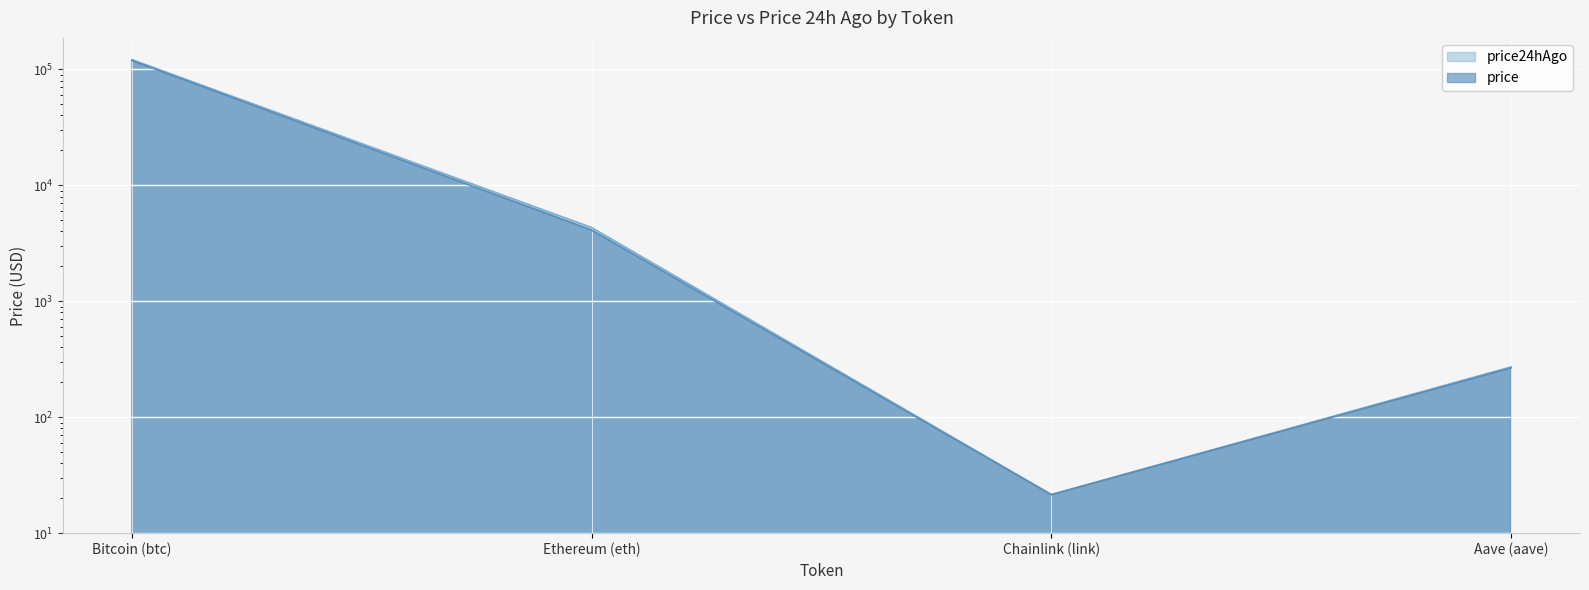

Reading left to right, transcribe all the data shown in this chart.

price: Bitcoin (btc)=119006.0	Ethereum (eth)=4104.1	Chainlink (link)=21.4	Aave (aave)=266.1
price24hAgo: Bitcoin (btc)=121198.0	Ethereum (eth)=4317.7	Chainlink (link)=21.5	Aave (aave)=271.1